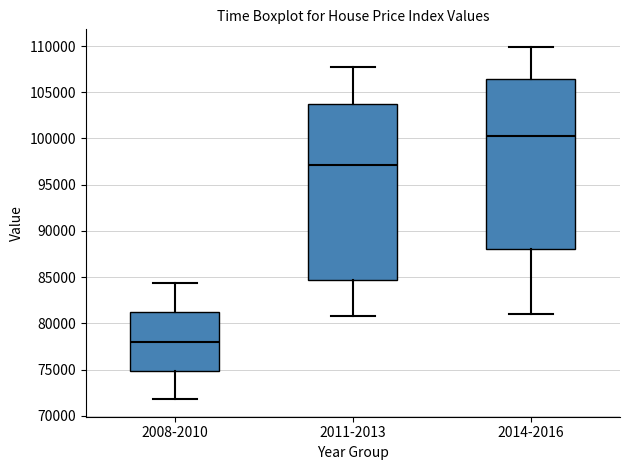

Which box's median line is the highest?

2014-2016